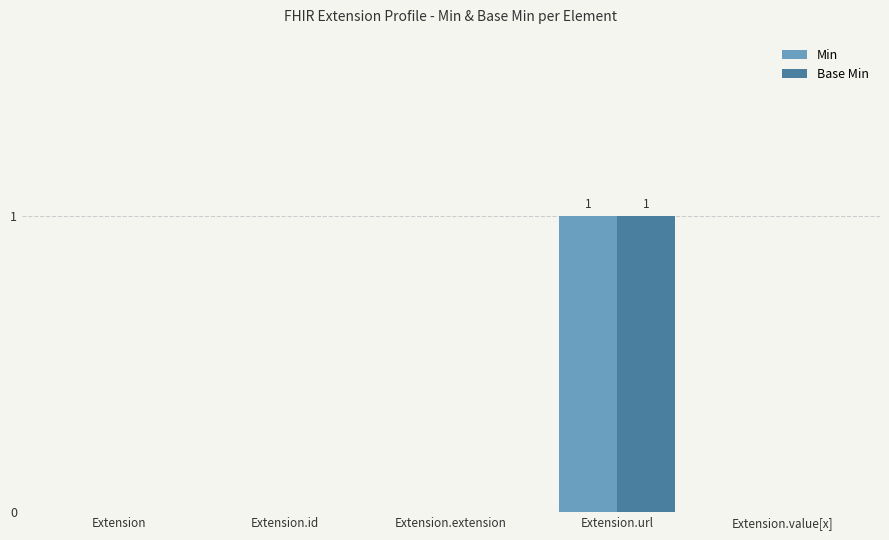

At which category is the sum across all series the highest?

Extension.url